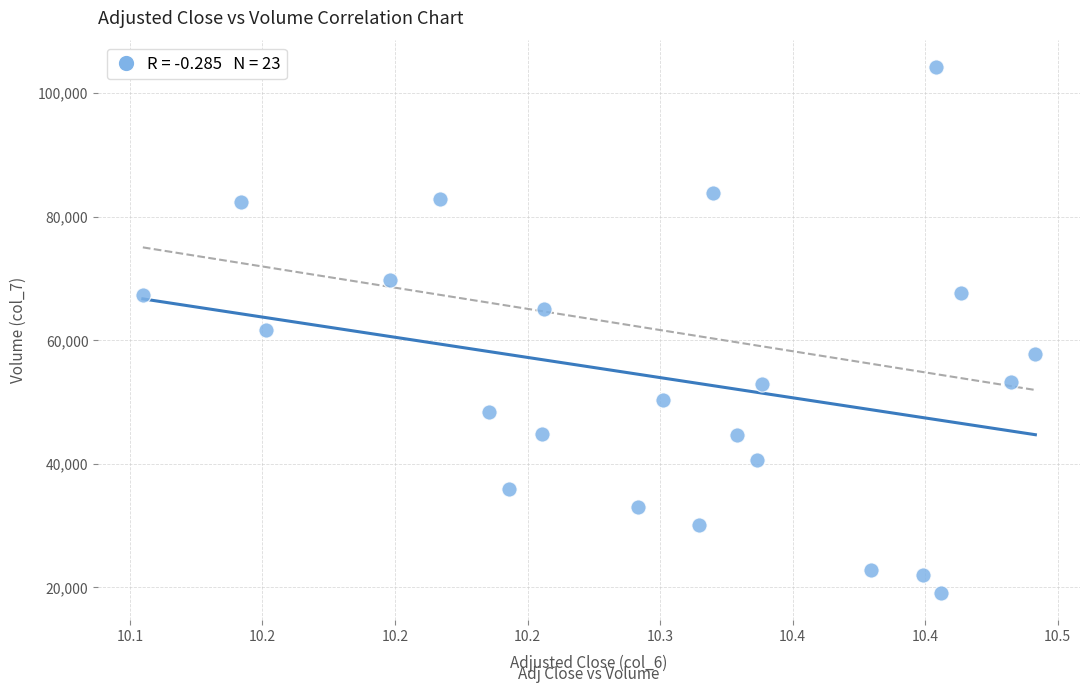

What is the range of Y values (max minus min)?

85210